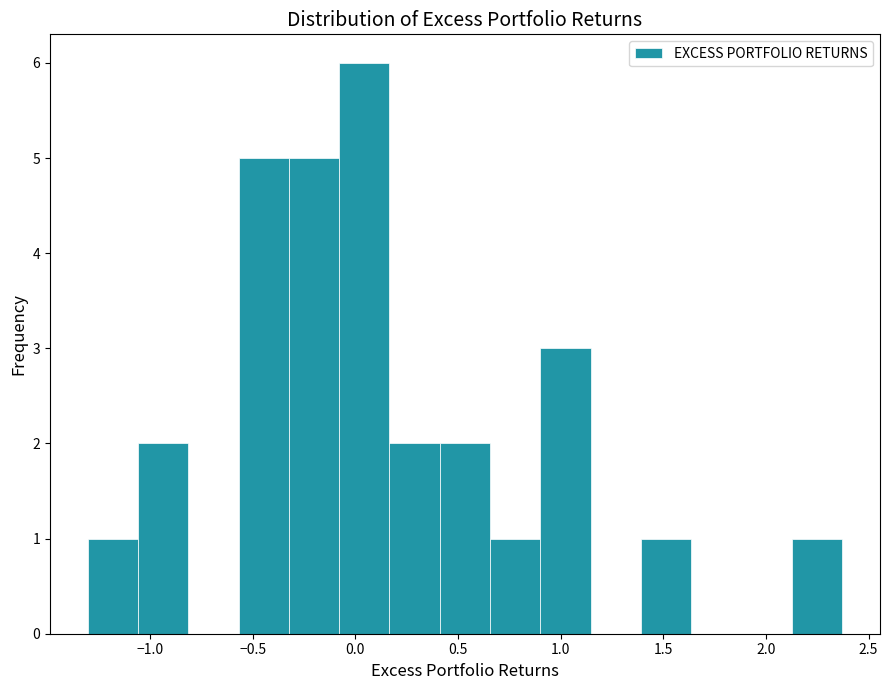

What is the height of the bar covering 2.15 to 2.35 on the x-axis? Neither the bar edges nor the heights are printed on the chart, so give them approximately, as read against the axes.

1